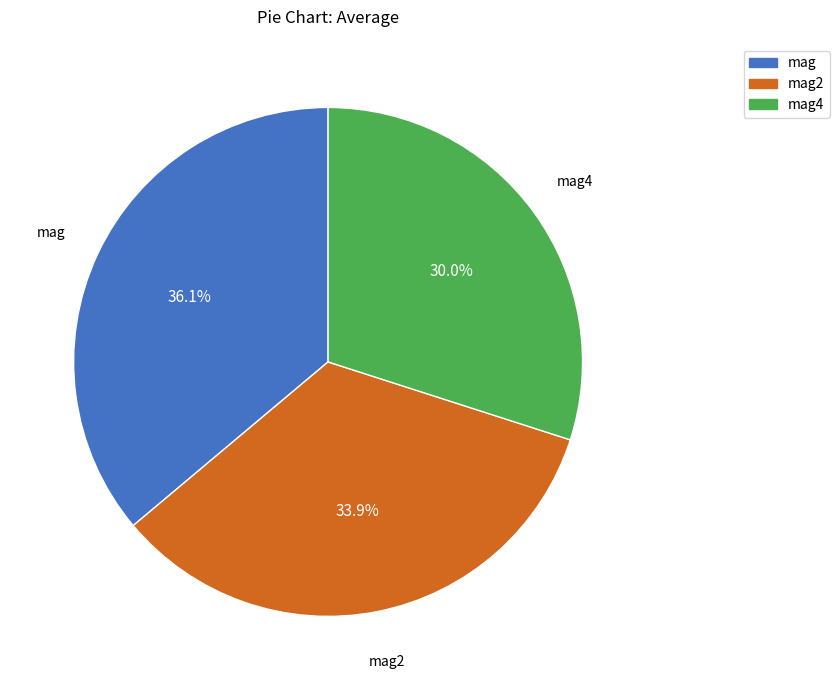

How many slices are in this pie chart?

3